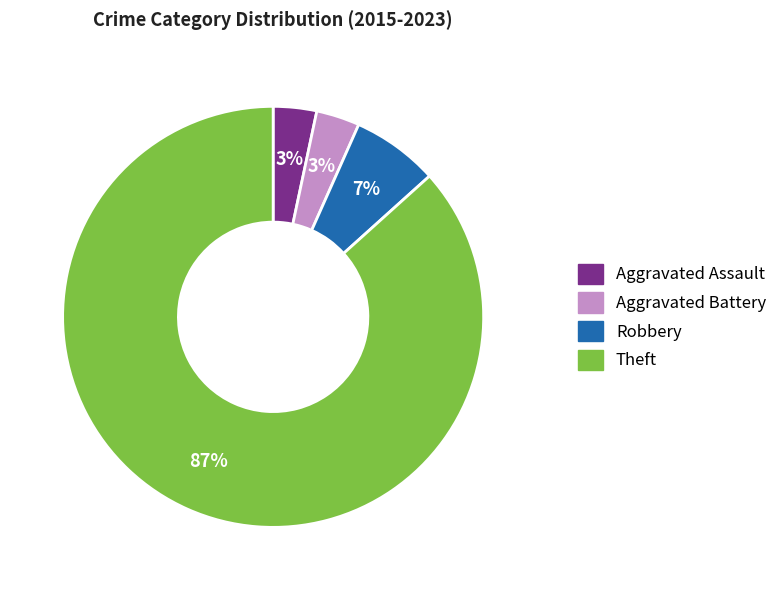

Between Theft and Robbery, which is larger?

Theft